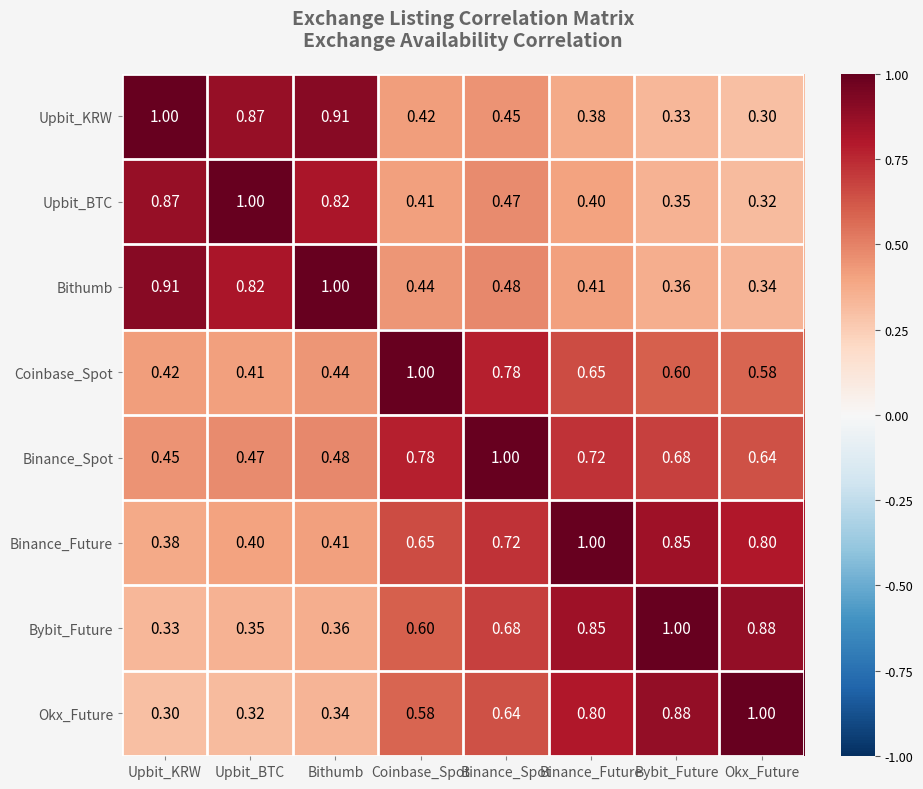

At which label does Upbit_KRW reach its minimum?

Okx_Future